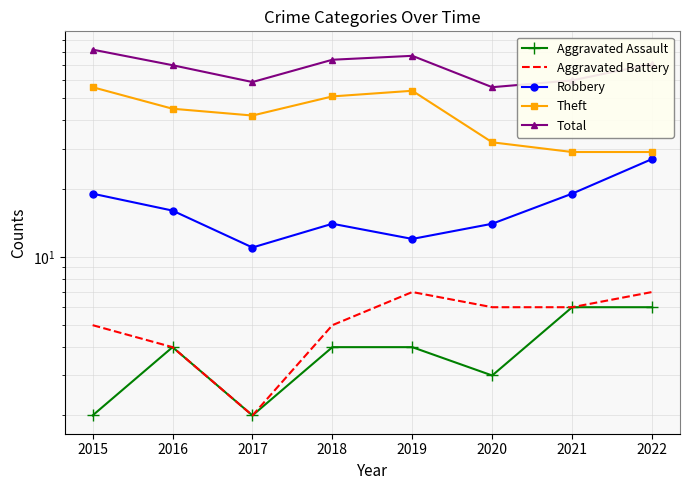

True or false: Aggravated Battery and Aggravated Assault intersect in this chart.

False